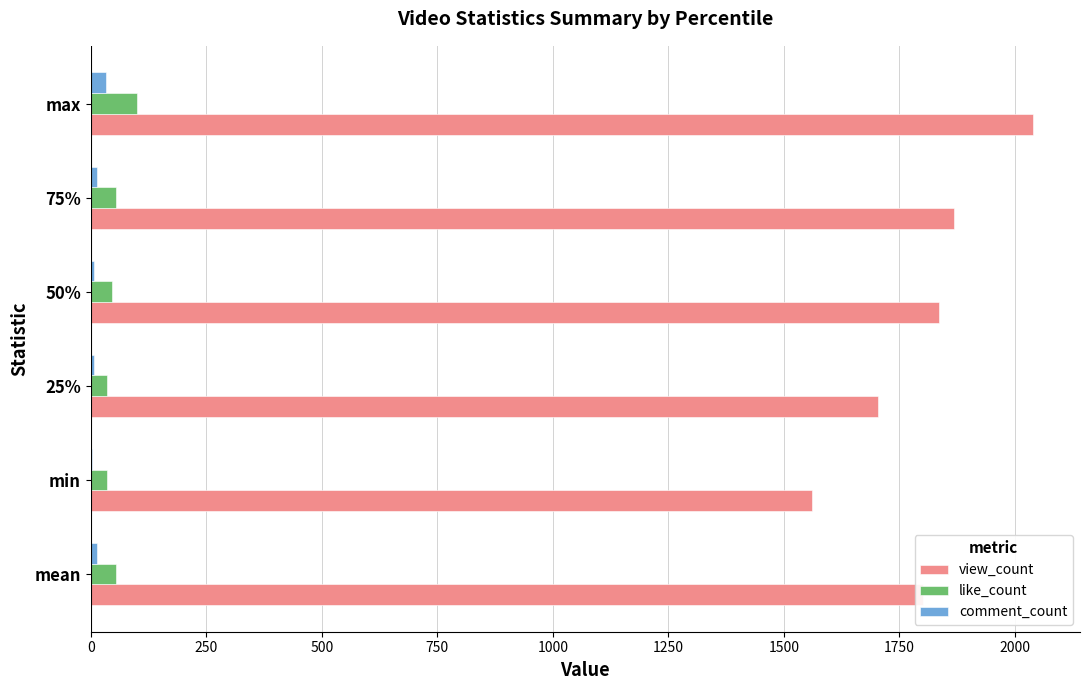

At which category is the sum across all series the highest?

max